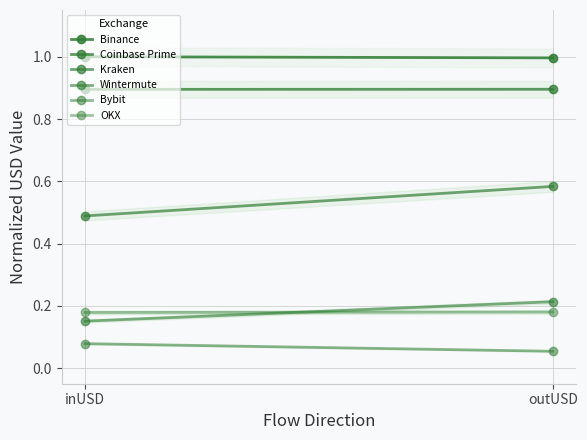

What is the label of the 1st point from the right?

outUSD